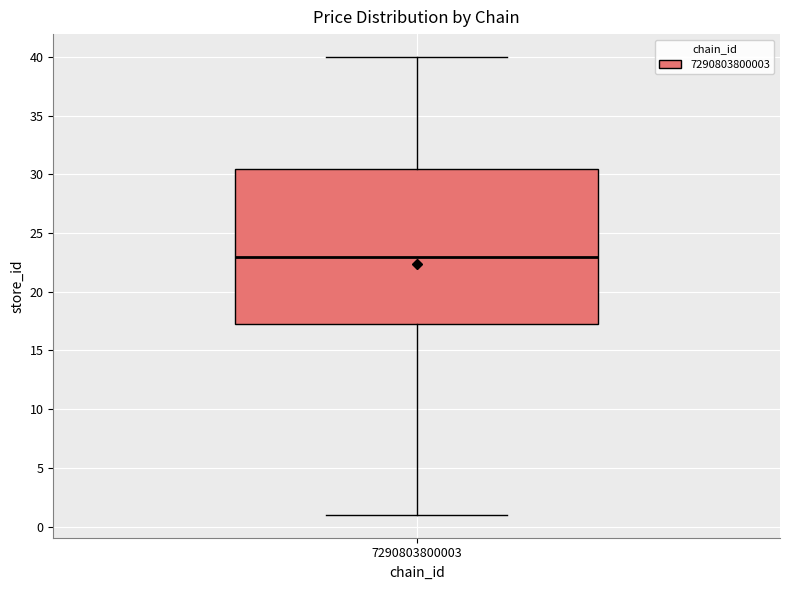

Transcribe this box plot: give where the median line is, the range the box spans, and where the two whiskers end, as read against the y-axis. The values are not printed on the chart, so give them approximately, as read against the axis.

median 23.0, box 17.5 to 30.5, whiskers 1.0 to 40.0